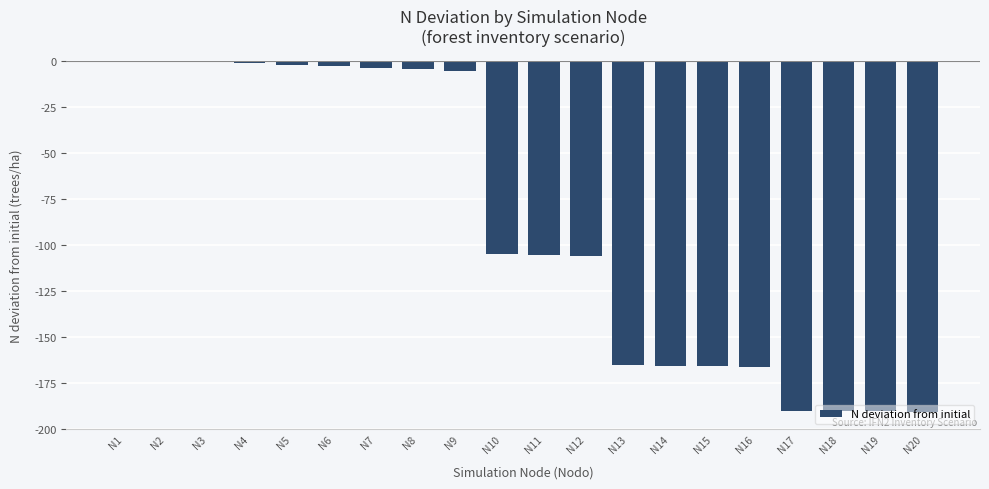

What is the change in value from N1 to N12?

-106.0